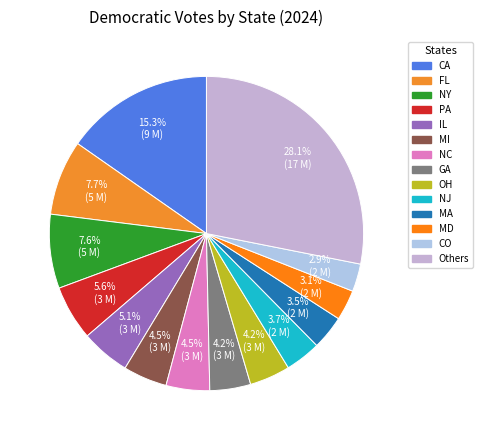

How many slices are in this pie chart?

14